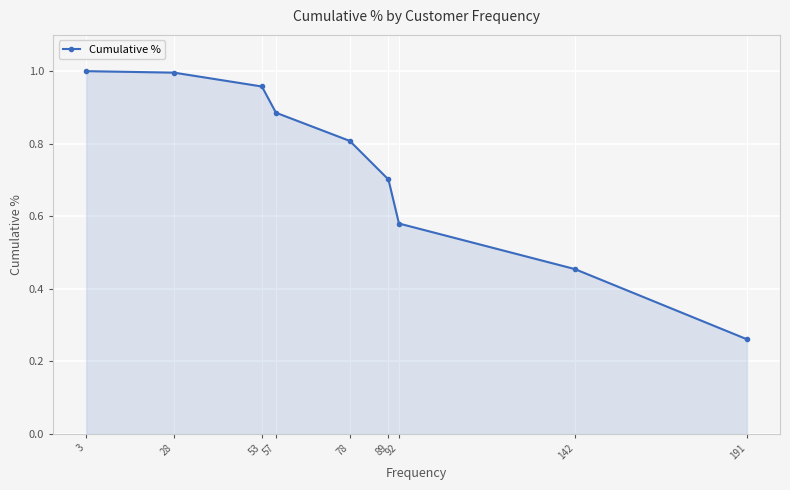

What is the change in value from 92 to 191?

-0.3